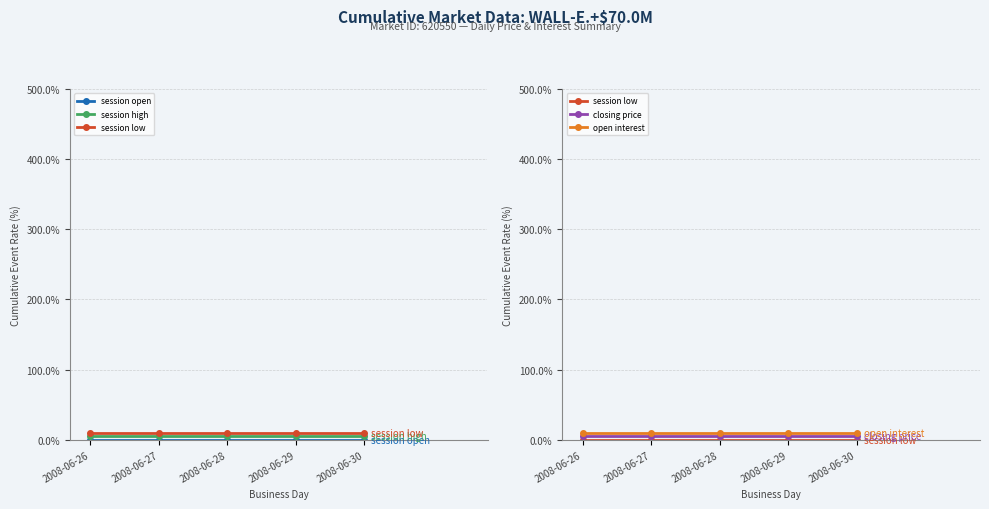

Which series has the widest spread of values?

session open